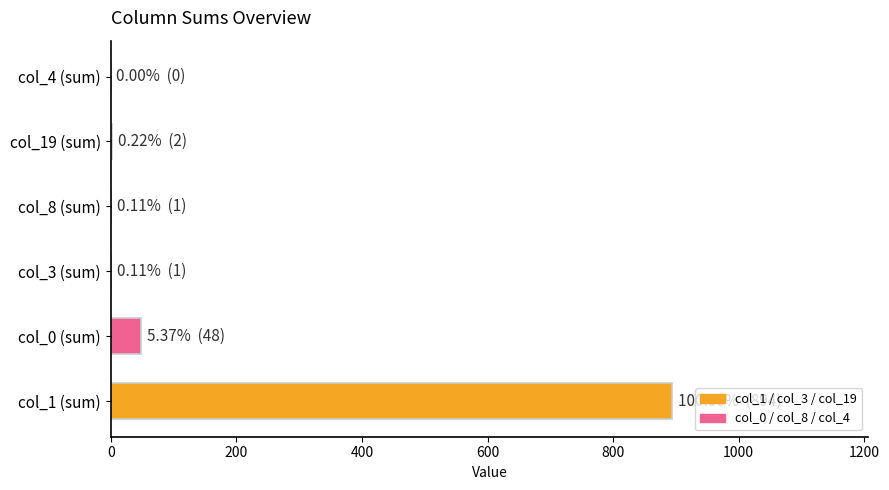

Between col_0 (sum) and col_4 (sum), which is larger?

col_0 (sum)